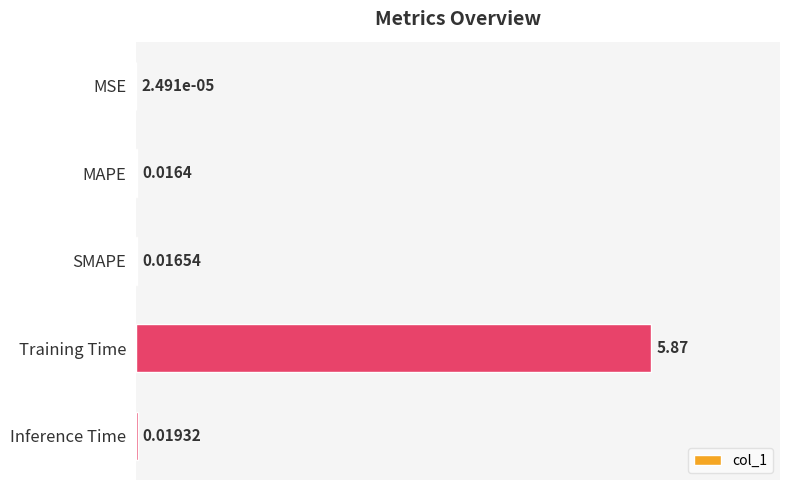

Where is the data nearest to the value 2?

Inference Time